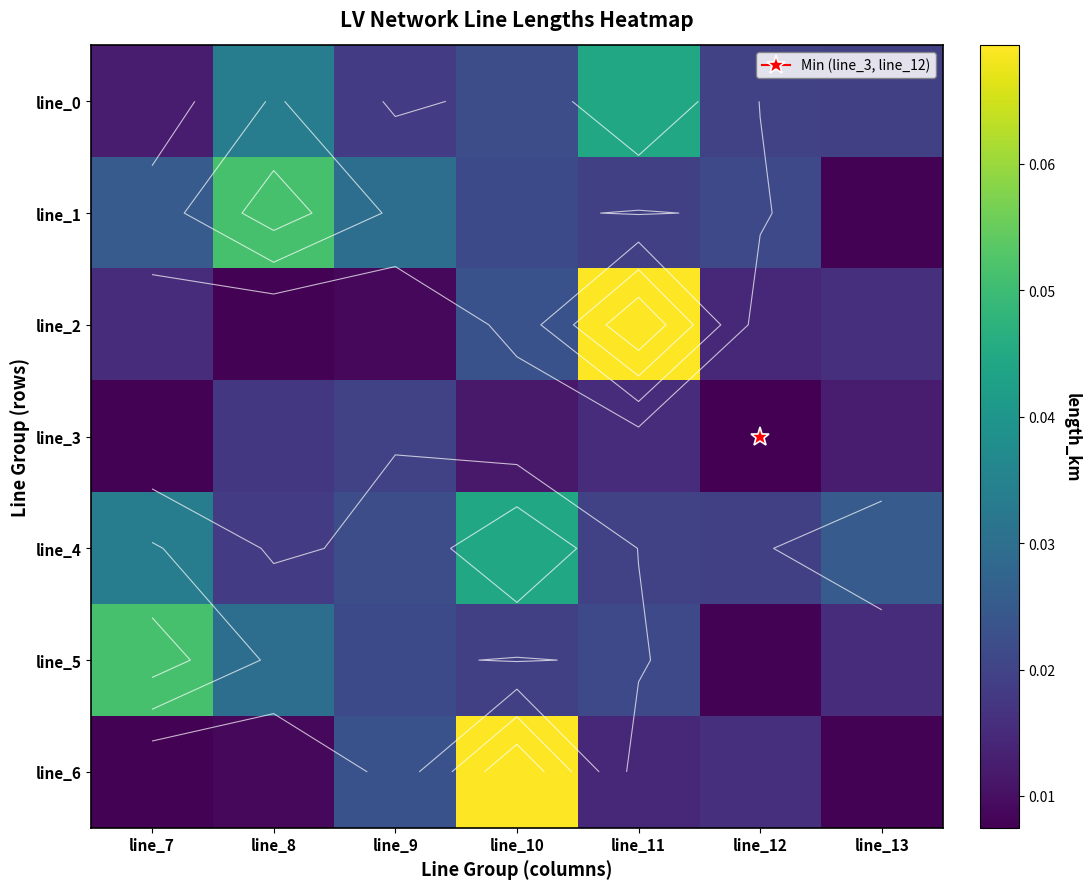

Rank the categories by line_3 value from highest to lowest.

line_9, line_8, line_11, line_13, line_10, line_7, line_12